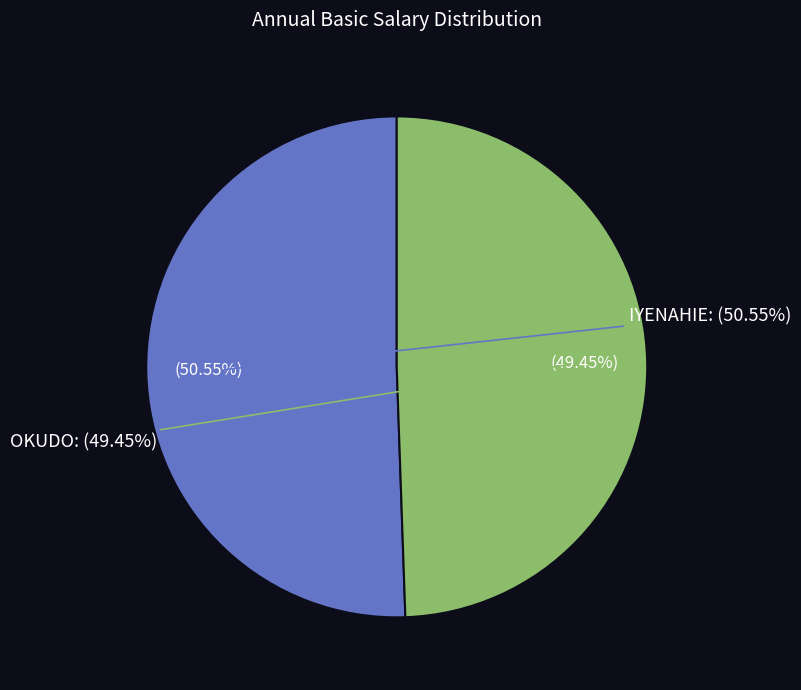

Between OKUDO and IYENAHIE, which is larger?

IYENAHIE